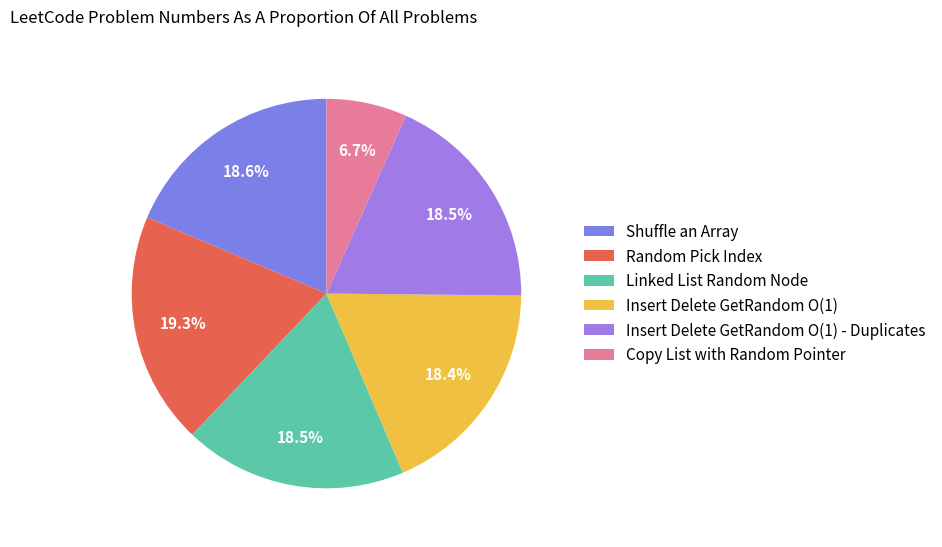

To the nearest percent, what is the average slice percentage?

17%